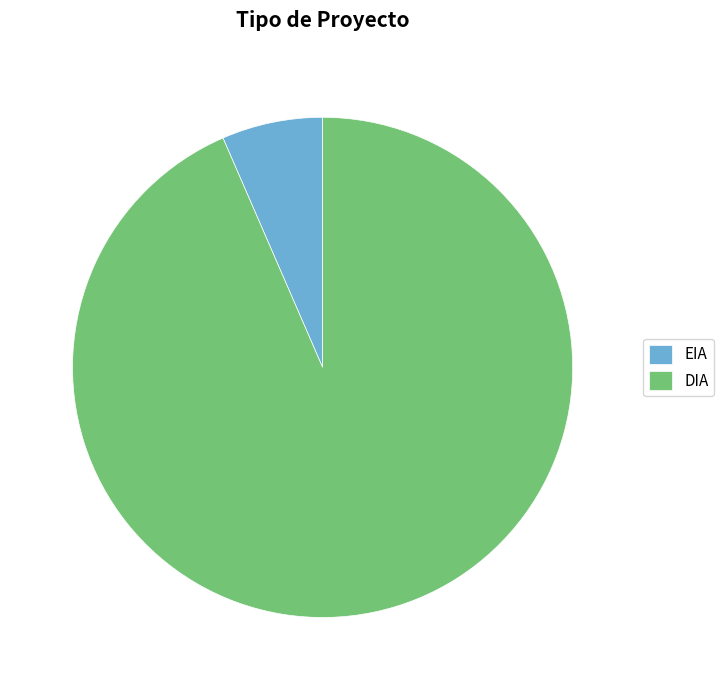

Rank the categories by value from highest to lowest.

DIA, EIA